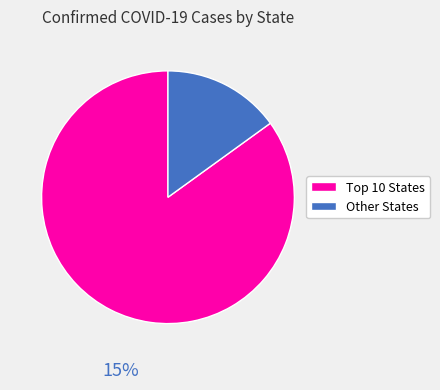

Does any single category account for the majority?

Yes